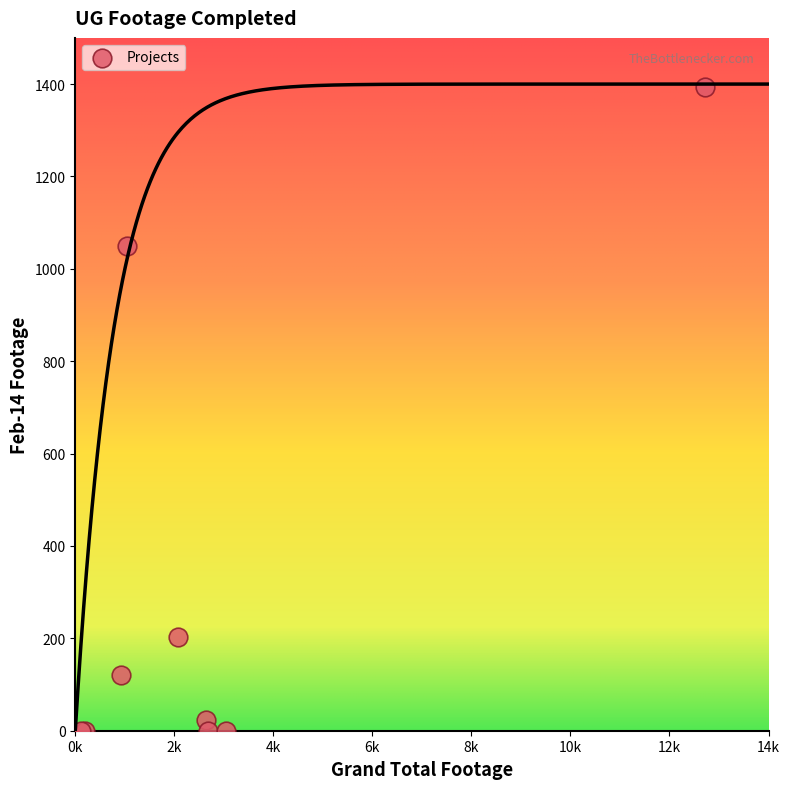

What Y value in the scatter plot is closest to 697?

1049